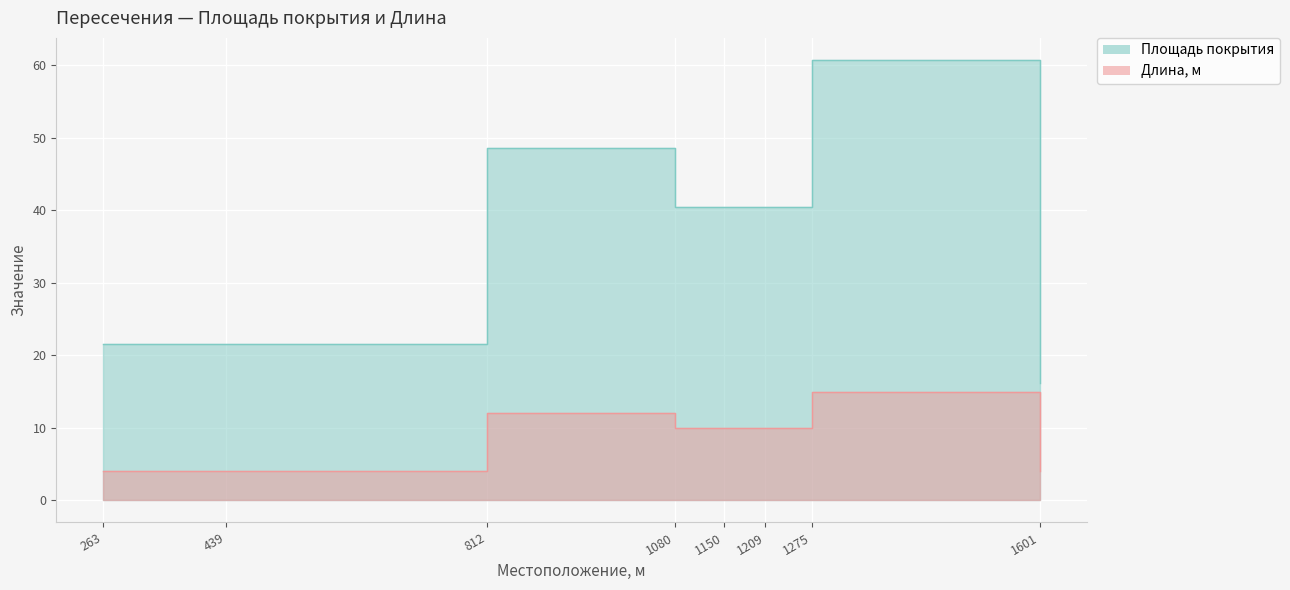

What is the sum of the Площадь покрытия values at 1150 and 812?

89.1